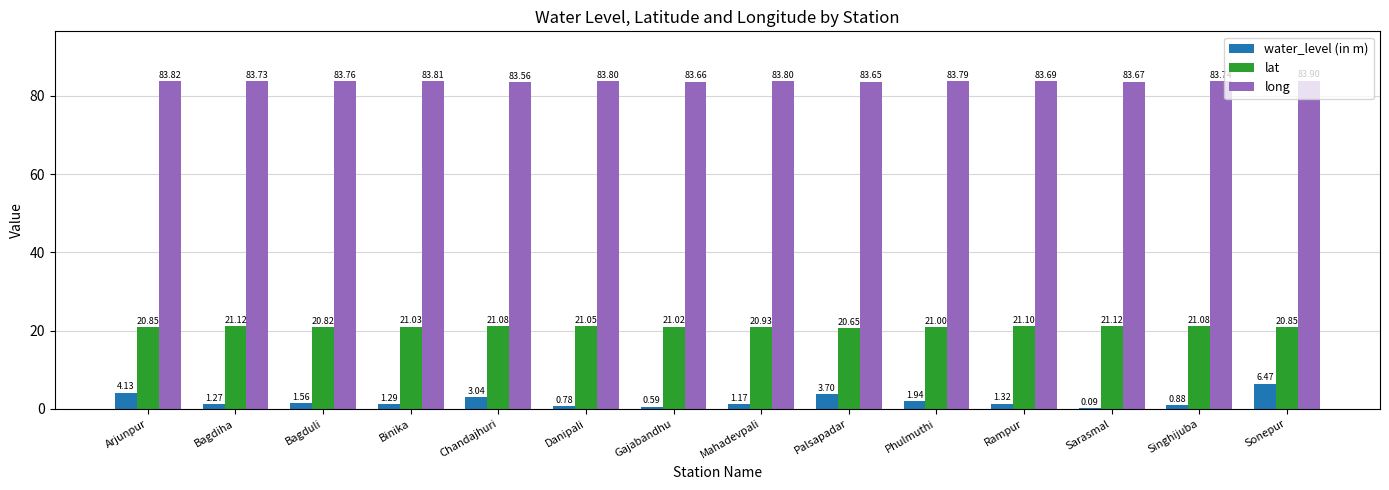

At which category does the chart reach its peak across all series?

Sonepur